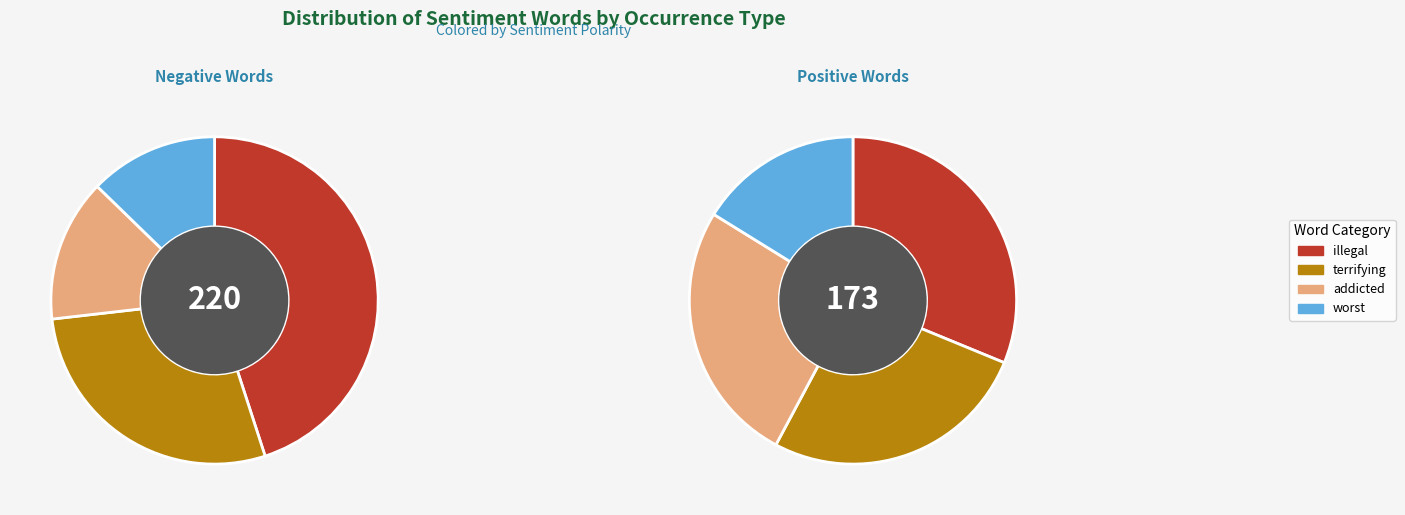

What is the smallest slice in the pie chart?

worst